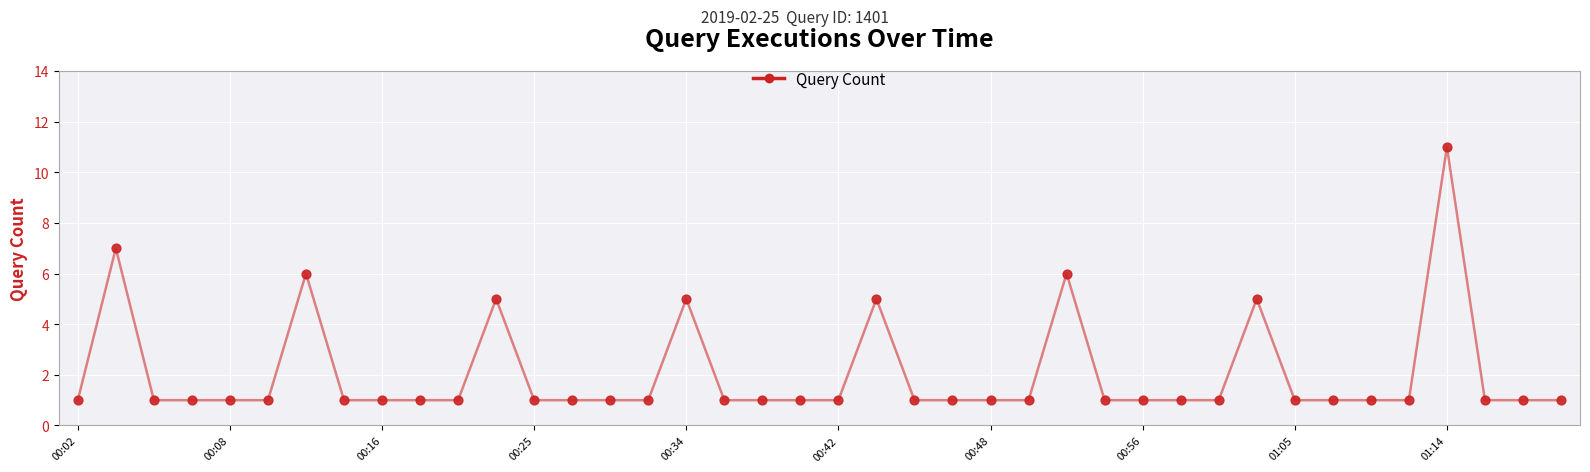

What is the greatest value displayed?

11